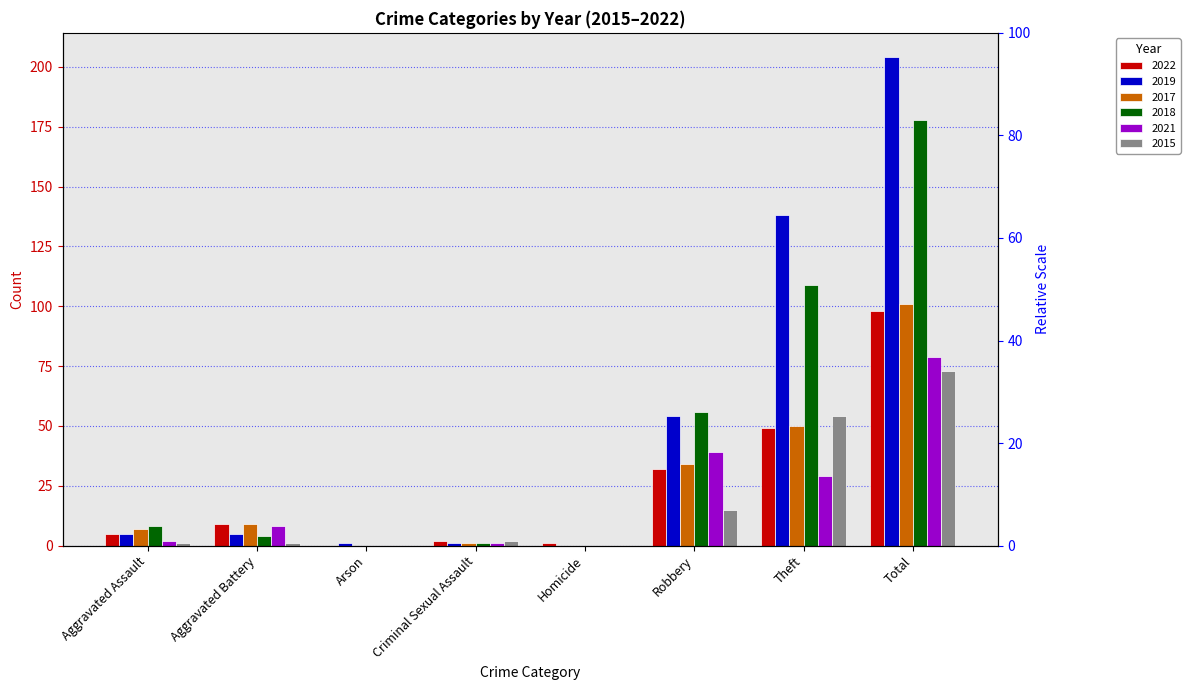

What is the sum of all 2022 values?

196